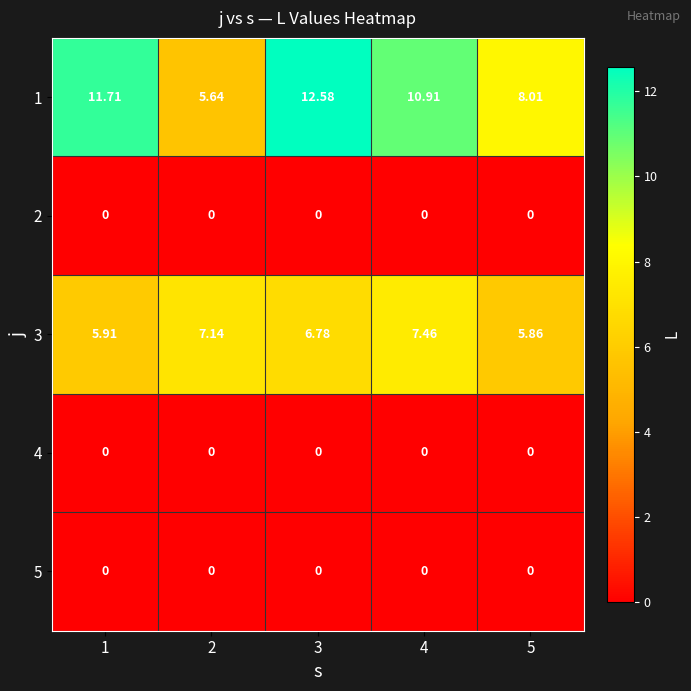

Reading left to right, what are all the values shown in this chart?

1: 1=11.7	2=5.6	3=12.6	4=10.9	5=8.0
2: 1=0.0	2=0.0	3=0.0	4=0.0	5=0.0
3: 1=5.9	2=7.1	3=6.8	4=7.5	5=5.9
4: 1=0.0	2=0.0	3=0.0	4=0.0	5=0.0
5: 1=0.0	2=0.0	3=0.0	4=0.0	5=0.0